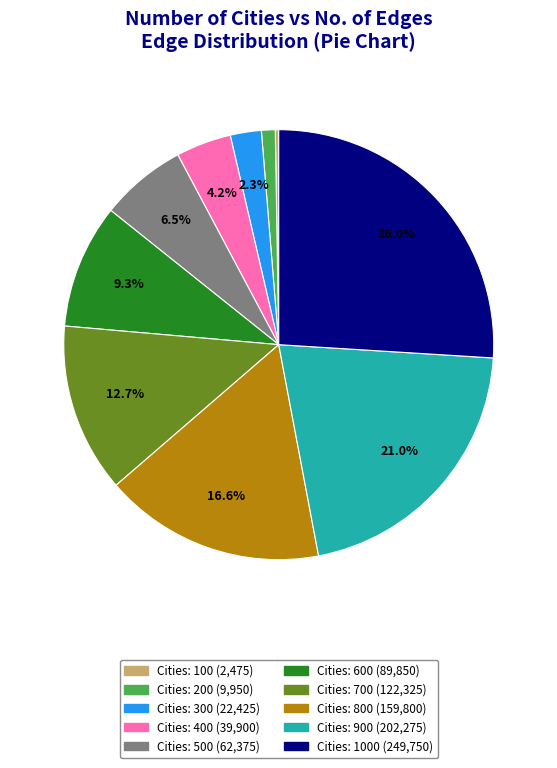

Is there any slice that represents more than half of the pie?

No